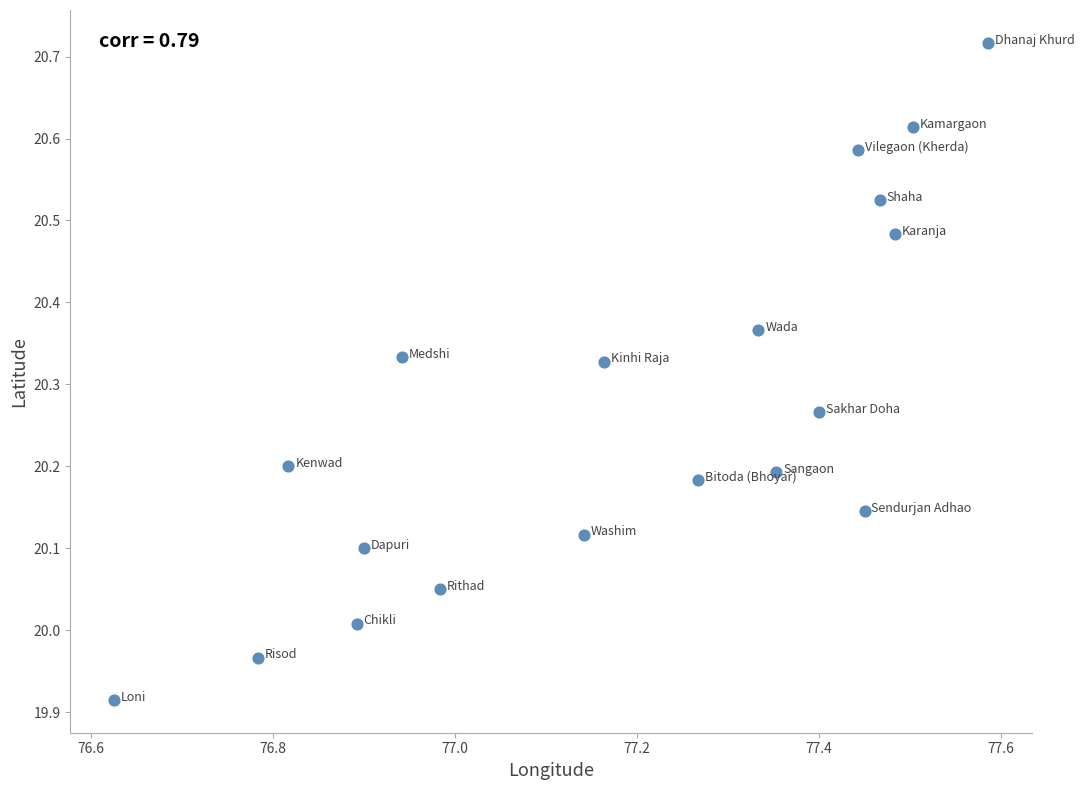

What is the range of X values (max minus min)?

1.0